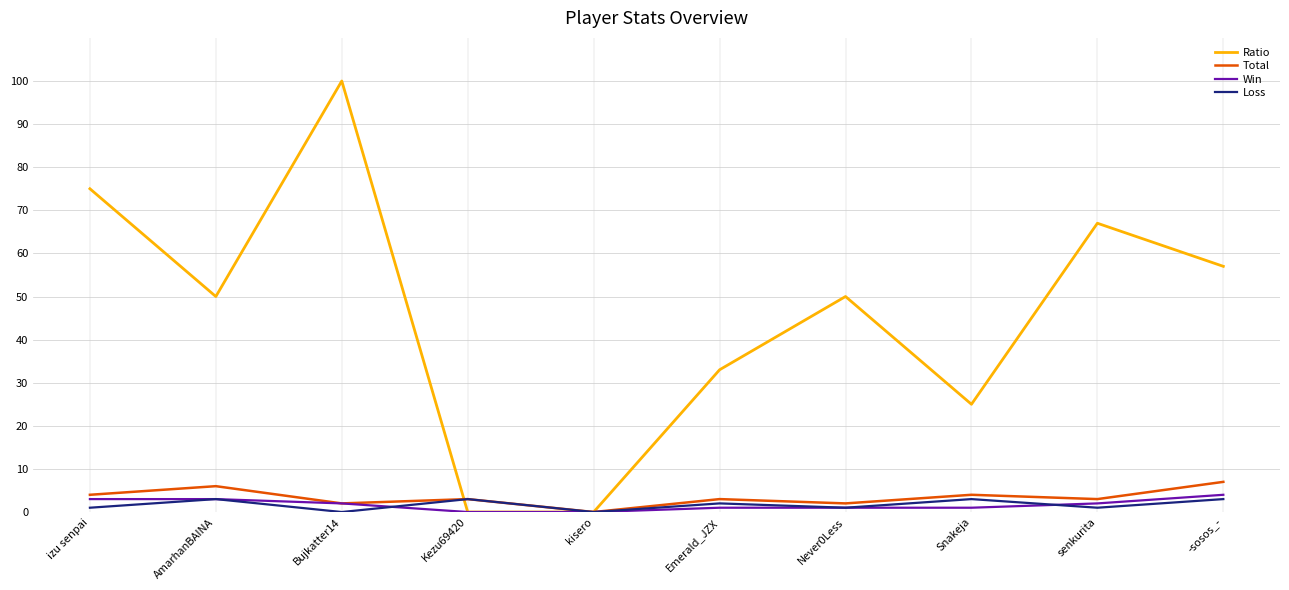

The Total series shows 2 at Never0Less. True or false?

True